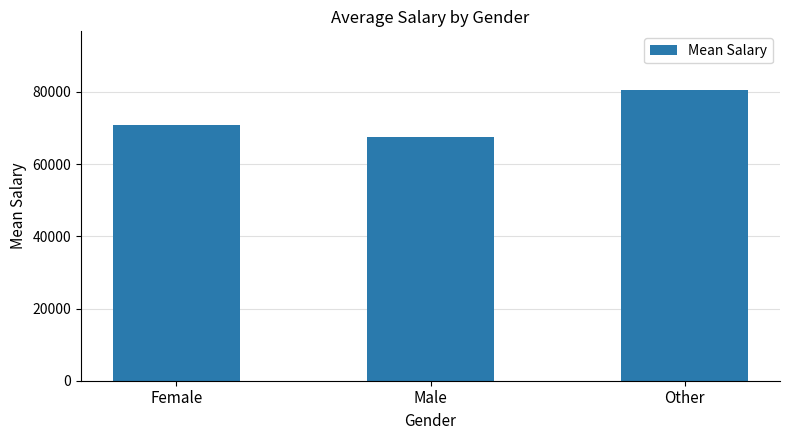

How many data points are above 70959?

2